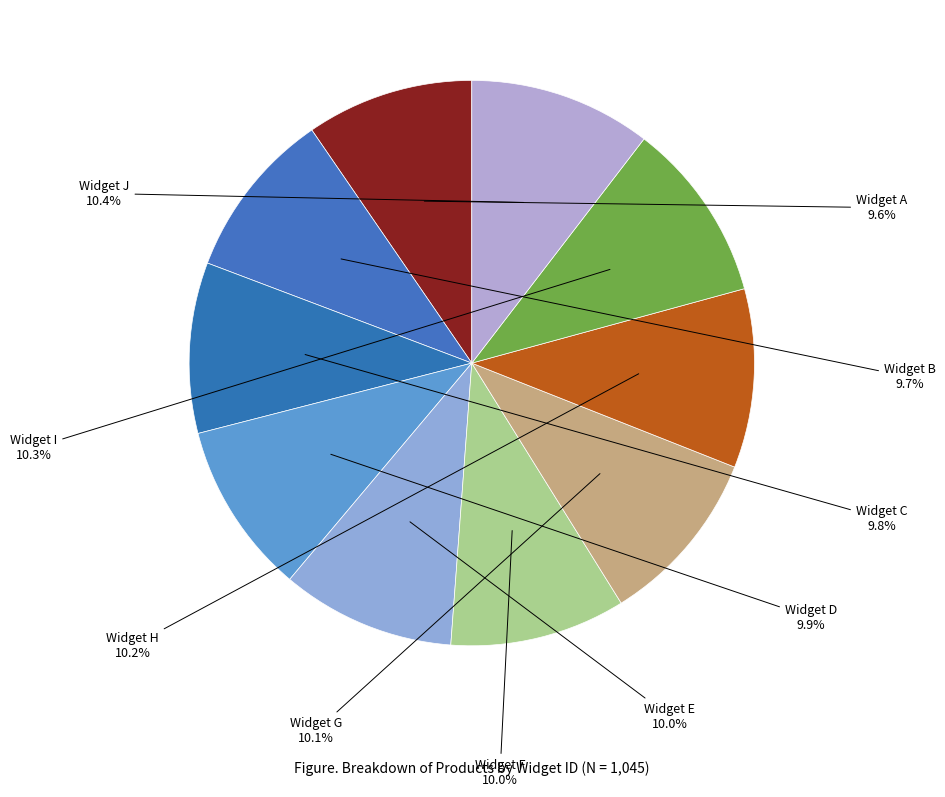

Count the number of slices in the pie.

10